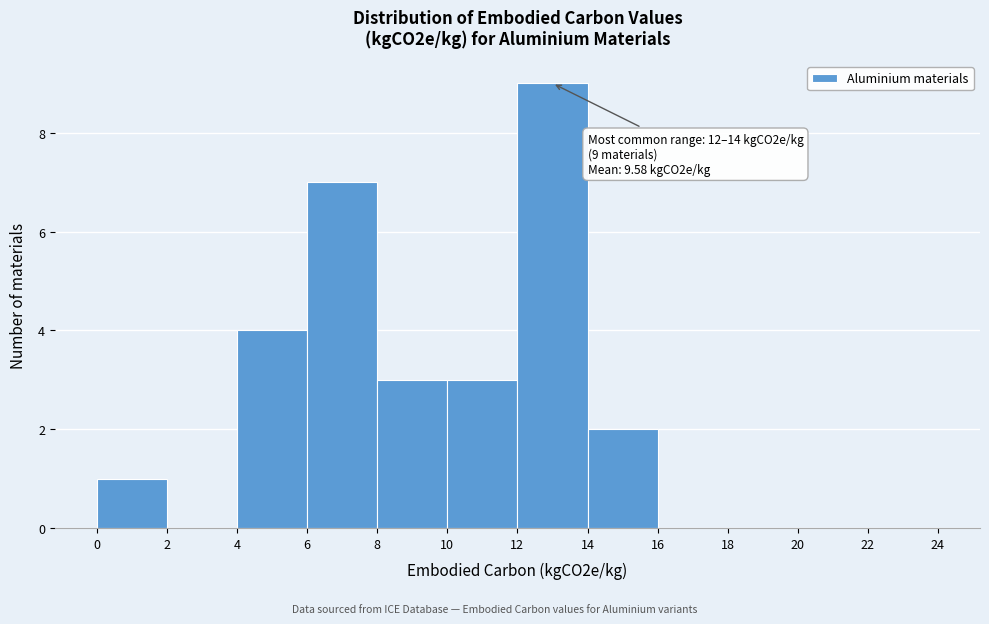

Over which range of the x-axis is the bar tallest?

12 to 14